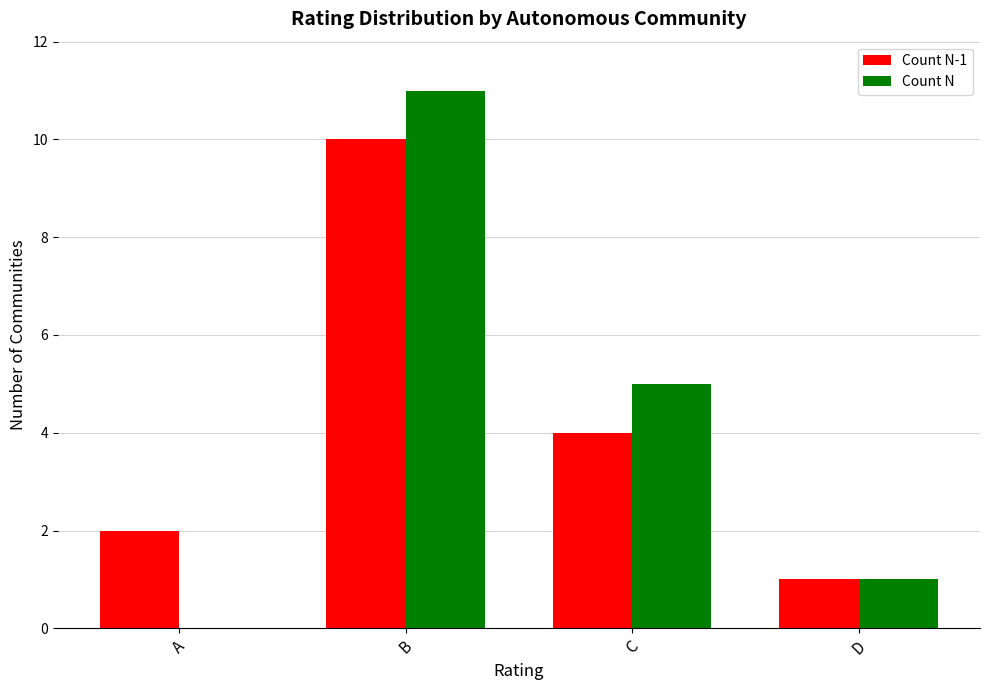

Are the bars grouped side by side (vs. stacked)?

Yes